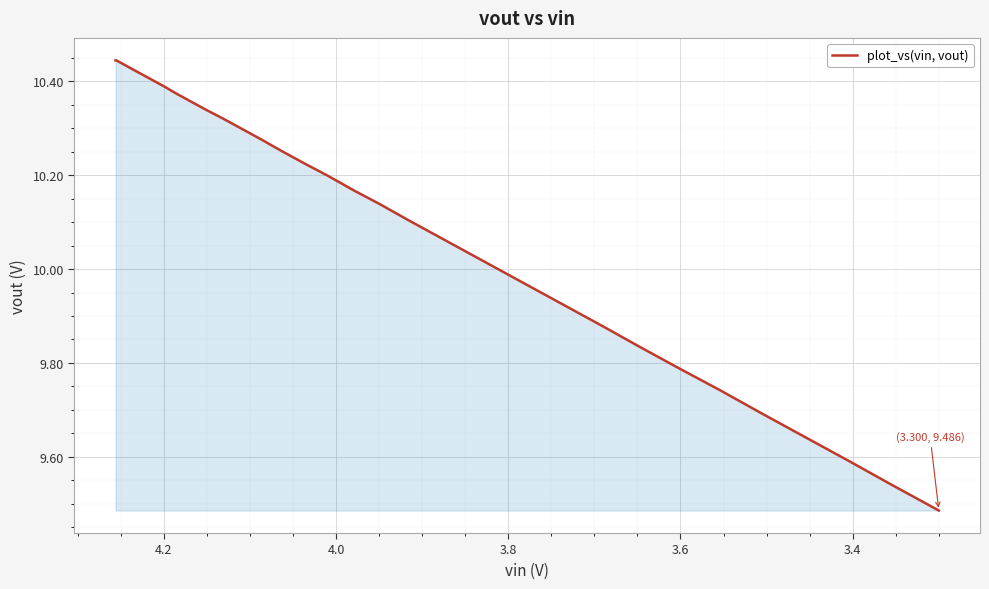

True or false: the data shows 3.4 at 33.

False